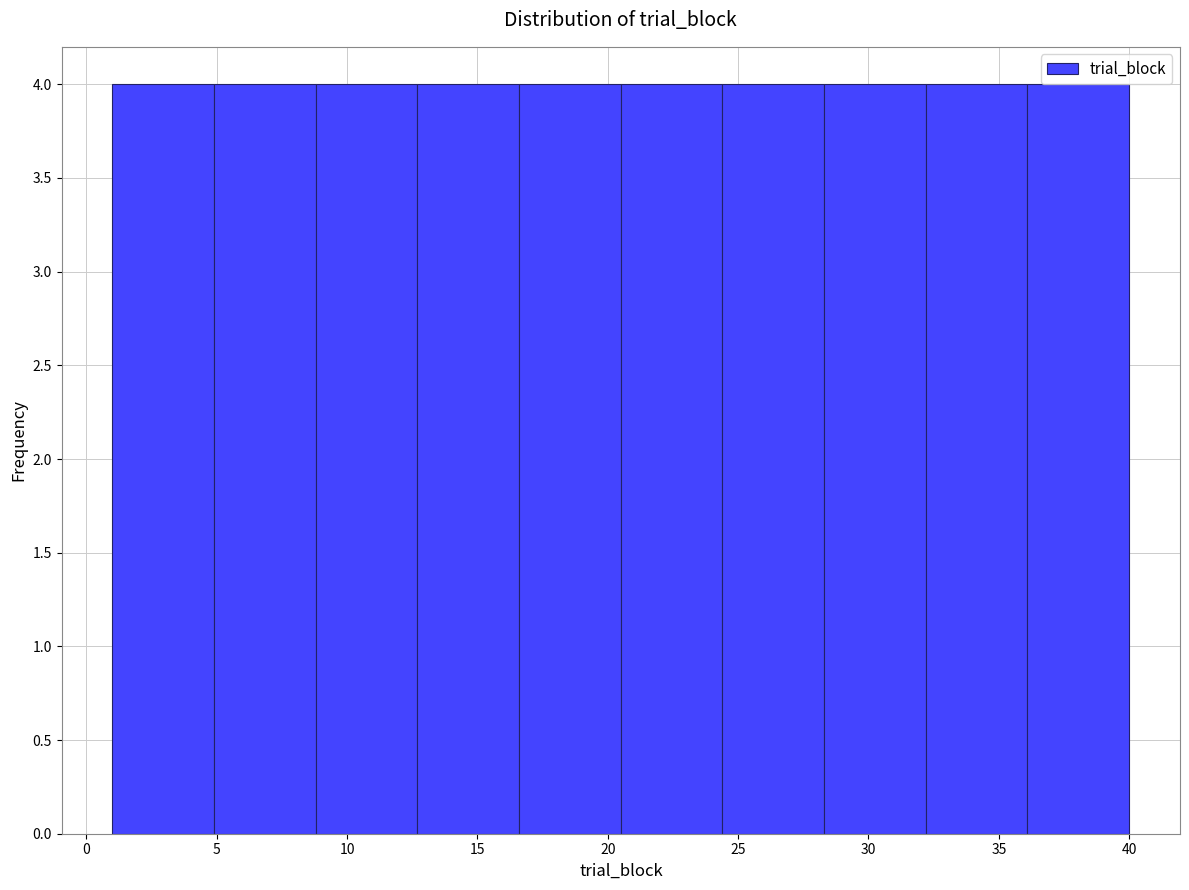

Reading left to right, list every bar in this chart as the range it spans on the x-axis followed by its height. Neither the bar edges nor the heights are printed on the chart, so give them approximately, as read against the axes.

1.0 to 4.9: 4
4.9 to 8.8: 4
8.8 to 12.7: 4
12.7 to 16.6: 4
16.6 to 20.5: 4
20.5 to 24.4: 4
24.4 to 28.3: 4
28.3 to 32.2: 4
32.2 to 36.1: 4
36.1 to 40.0: 4